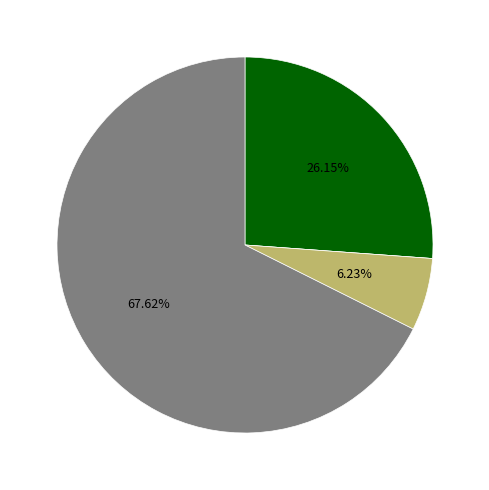

Does any single category account for the majority?

Yes